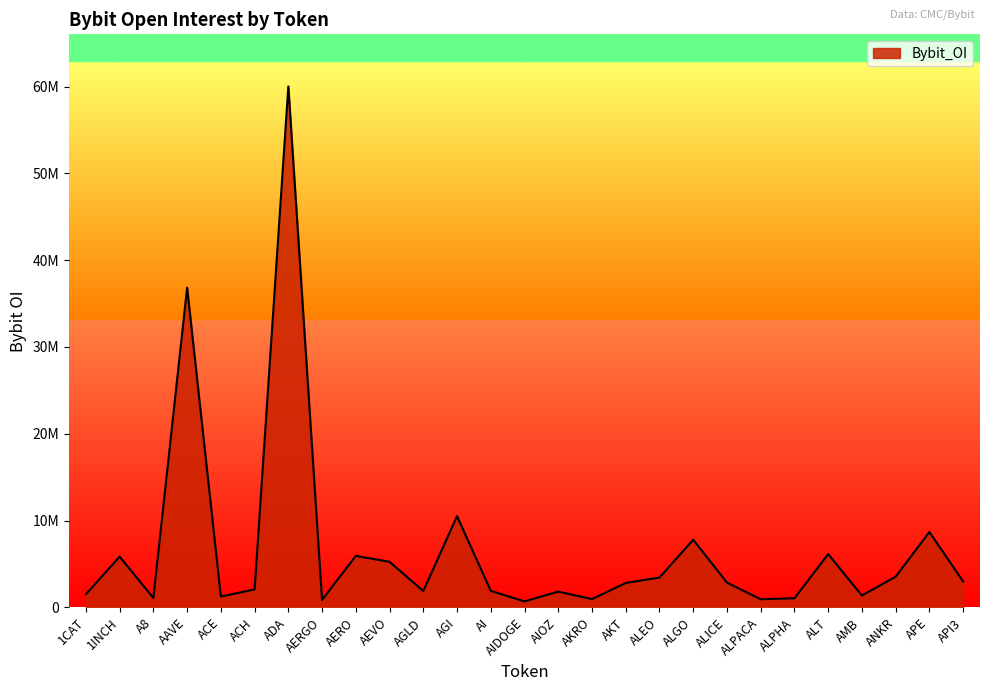

What is the value of the 7th point from the left?

60024419